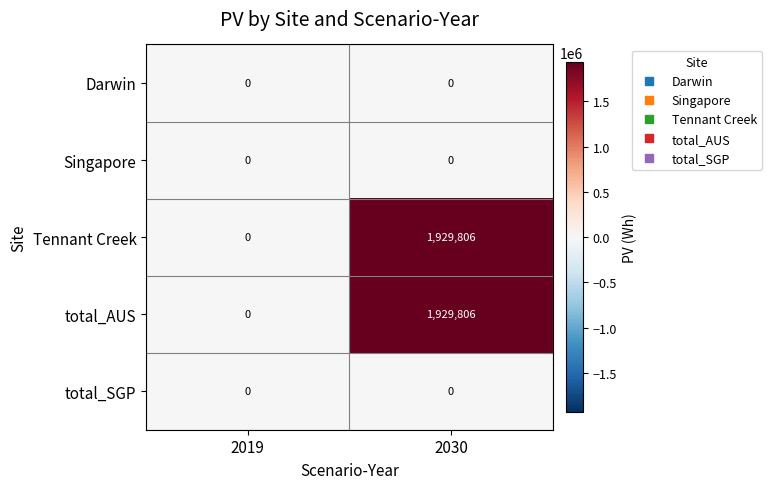

What is the sum of all Tennant Creek values?

1929806